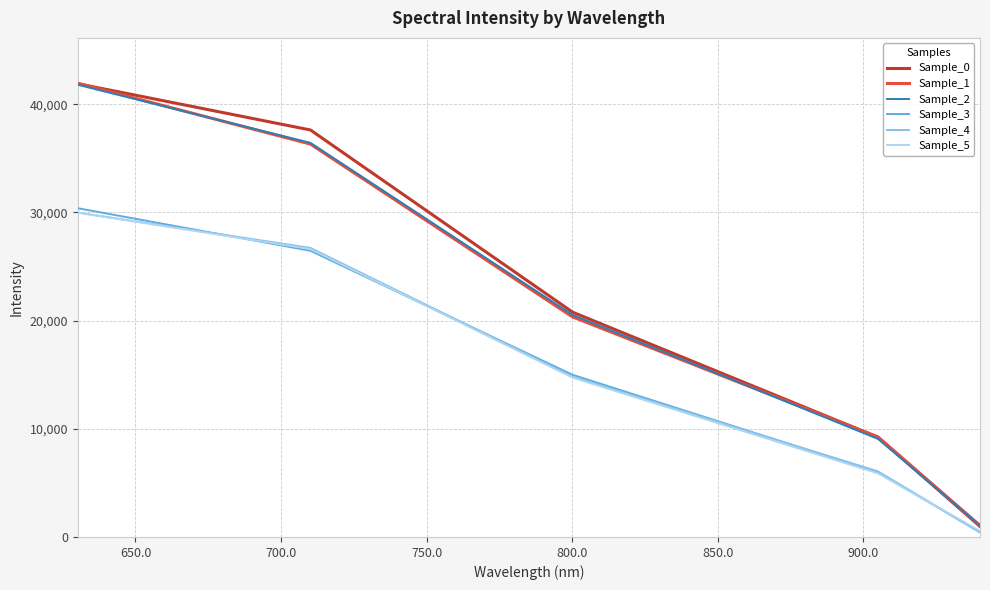

Which series has the widest spread of values?

Sample_0